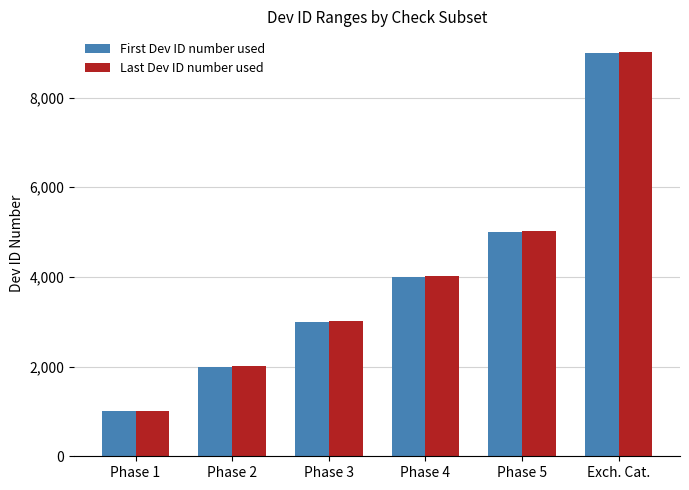

True or false: Last Dev ID number used has a value of 9026 at Exch. Cat..

True